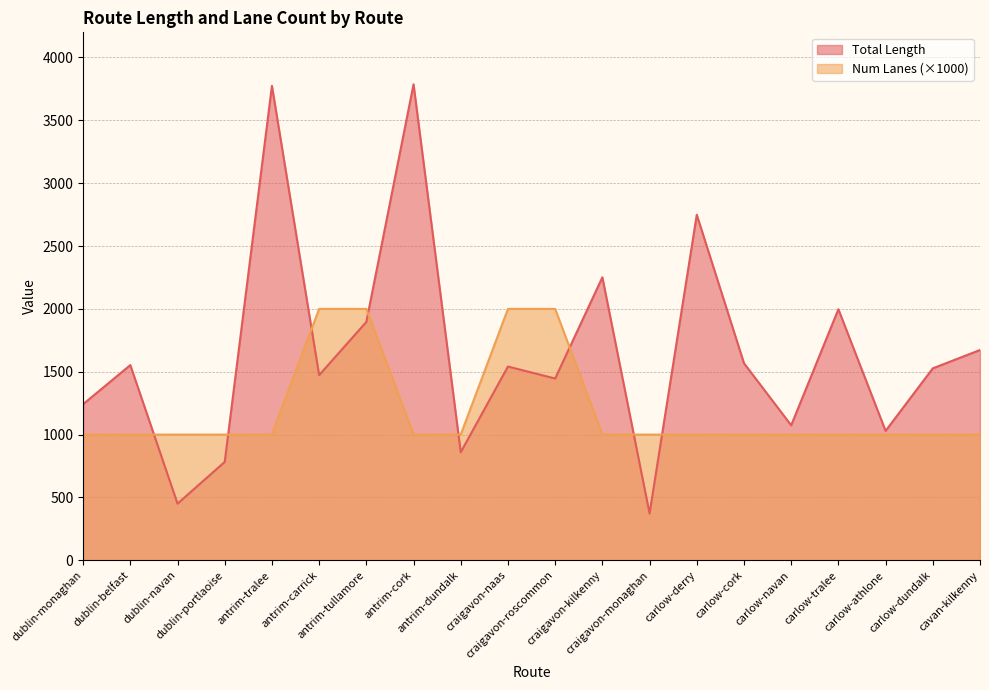

What is the average value of the Total Length series?

1652.3